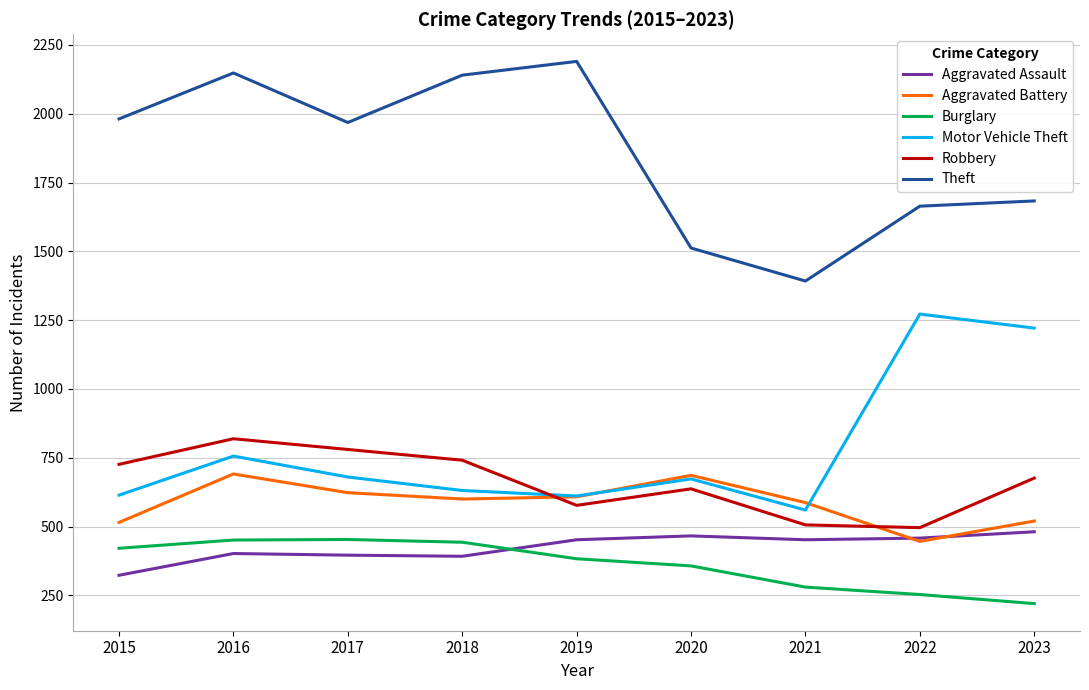

What is the difference between the highest and lowest values at 2023?

1463